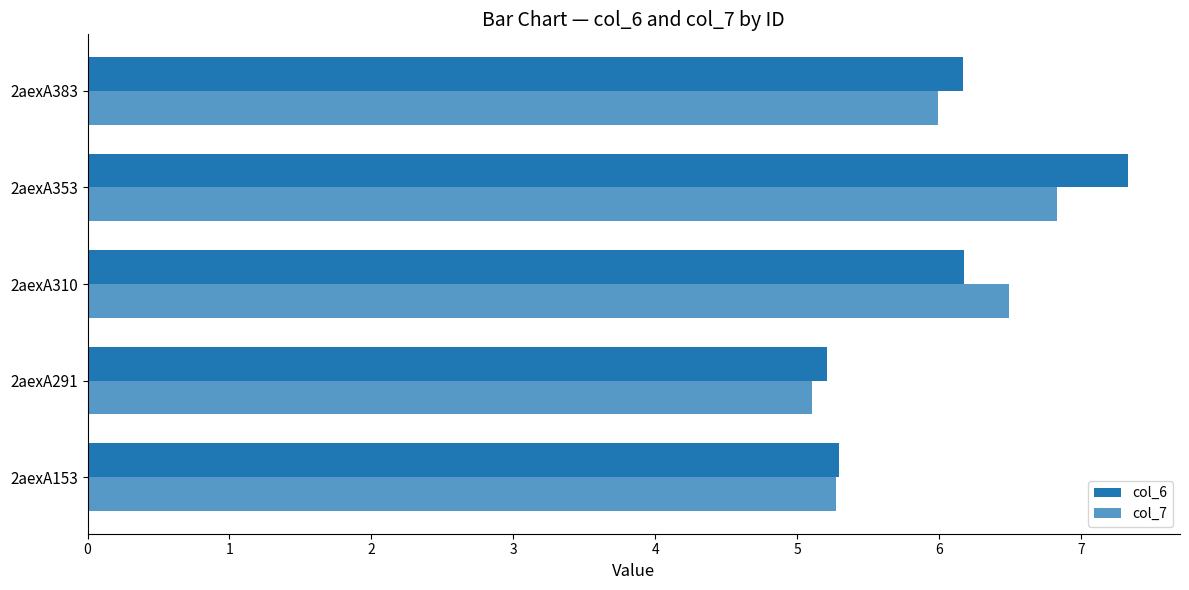

What is the difference between the maximum and minimum values in the col_7 series?

1.7